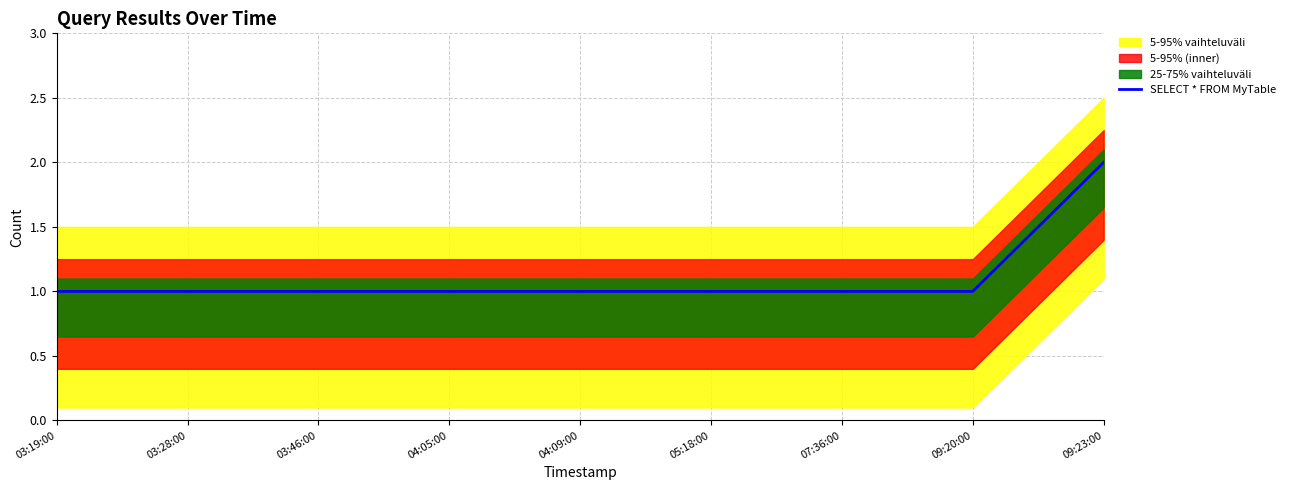

What position from the right is 03:46:00?

7